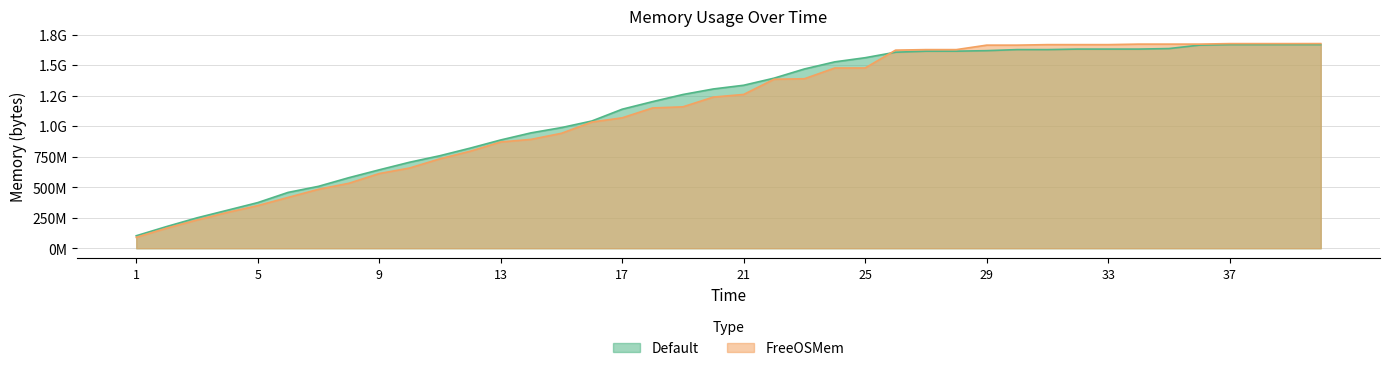

At which category is the sum across all series the highest?

40